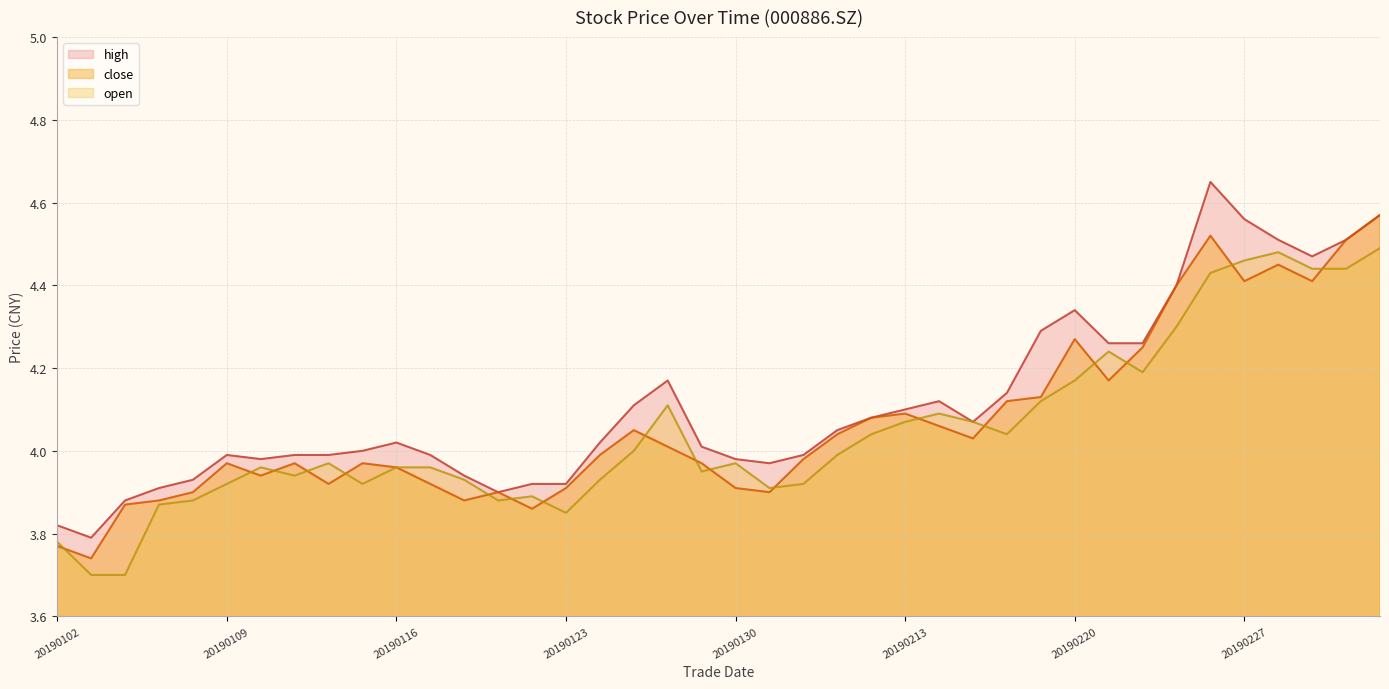

How many distinct data groups are displayed?

3